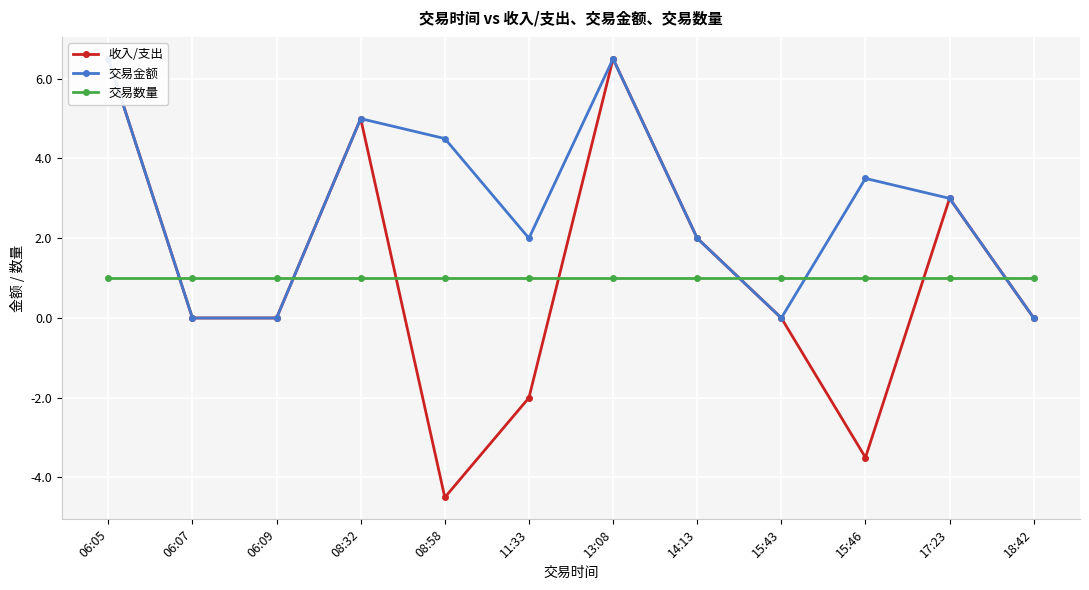

Rank the series at 15:43 from lowest to highest value.

收入/支出, 交易金额, 交易数量